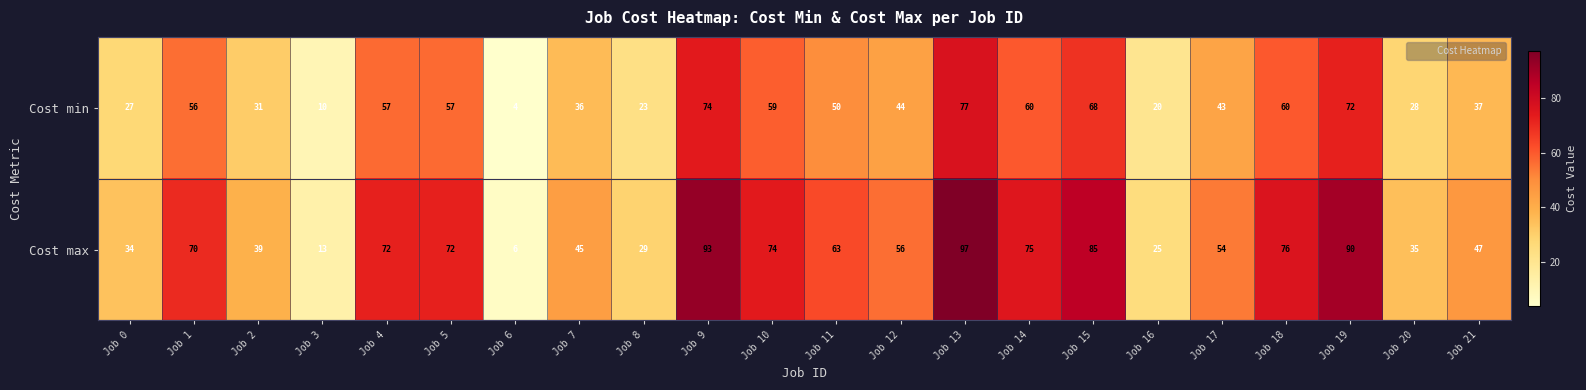

At which label does Cost min reach its minimum?

Job 6